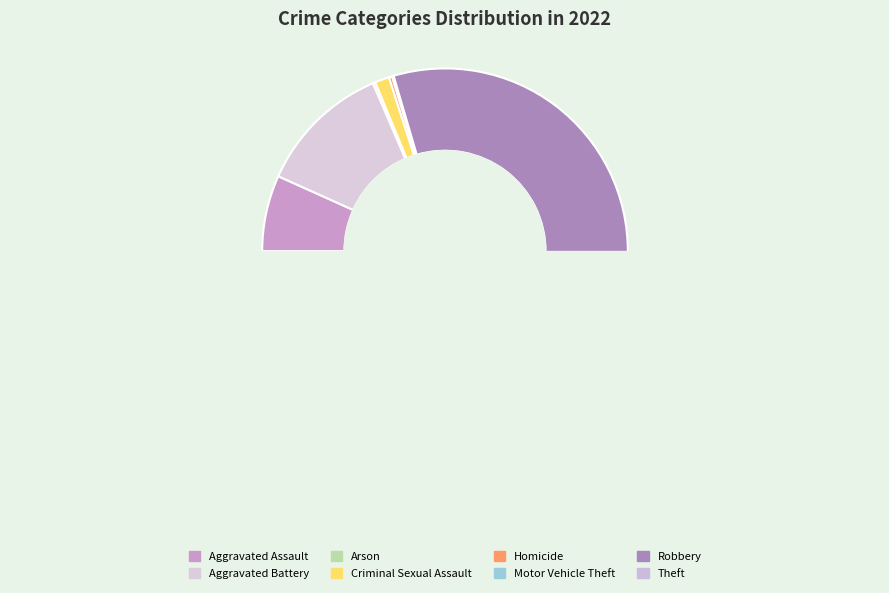

The Aggravated Assault slice represents 1% of the pie. True or false?

False